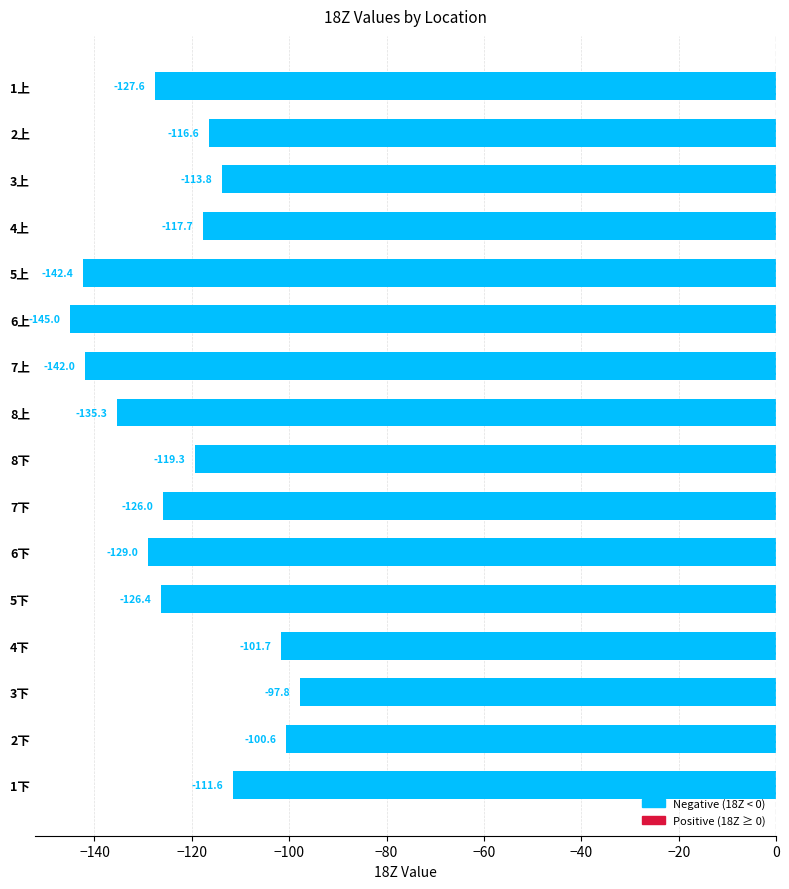

Rank the categories by value from lowest to highest.

6上, 5上, 7上, 8上, 6下, 1上, 5下, 7下, 8下, 4上, 2上, 3上, 1下, 4下, 2下, 3下